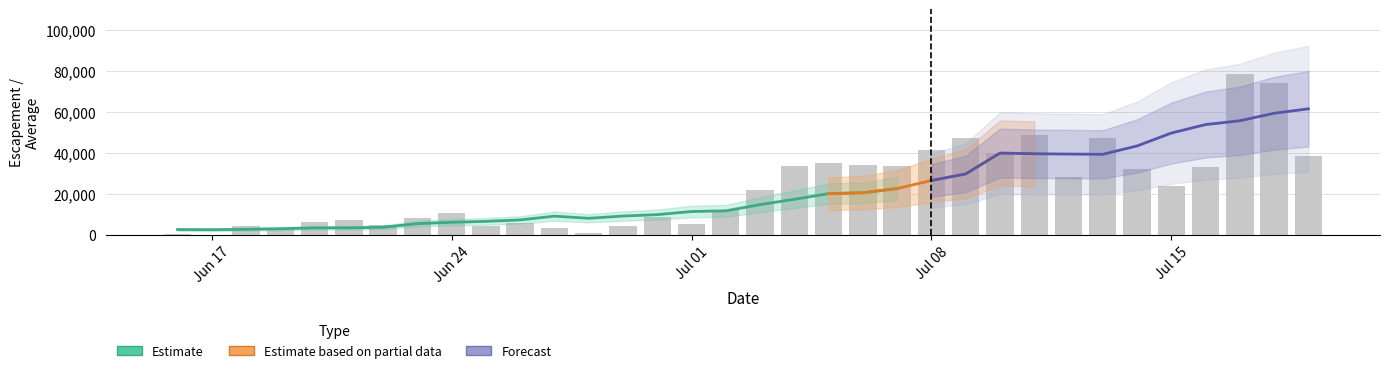

Reading left to right, what are all the values shown in this chart?

510	0	4103	2473	6348	7123	4511	7967	10423	4086	5777	3038	1021	4410	8836	5351	12067	21674	33280	35146	33907	33446	41301	47104	39893	48870	28122	47244	32197	23731	33080	78558	74116	38462